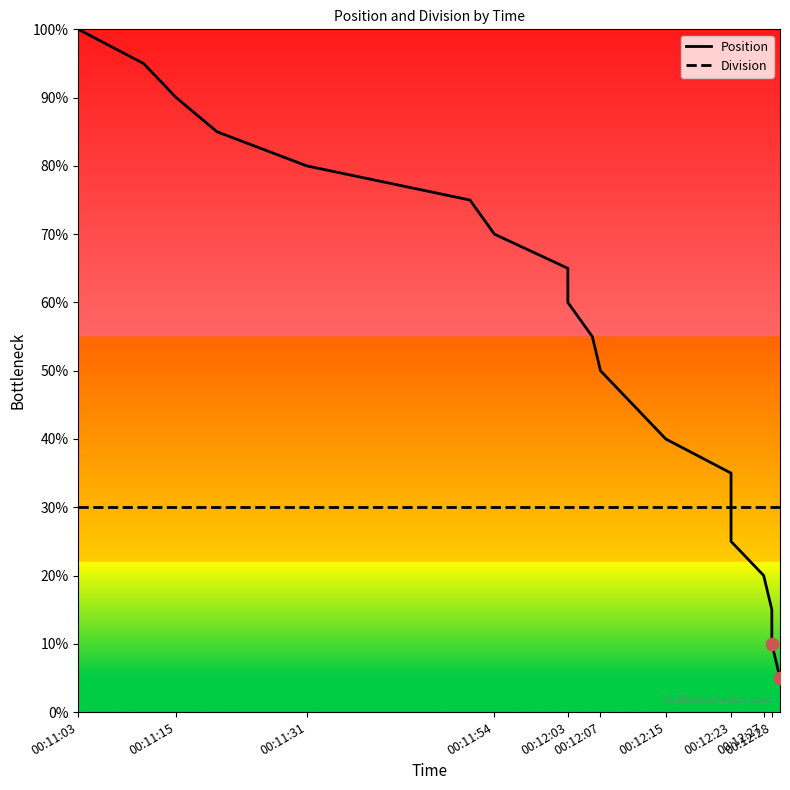

Which series contains the highest Y value?

Position